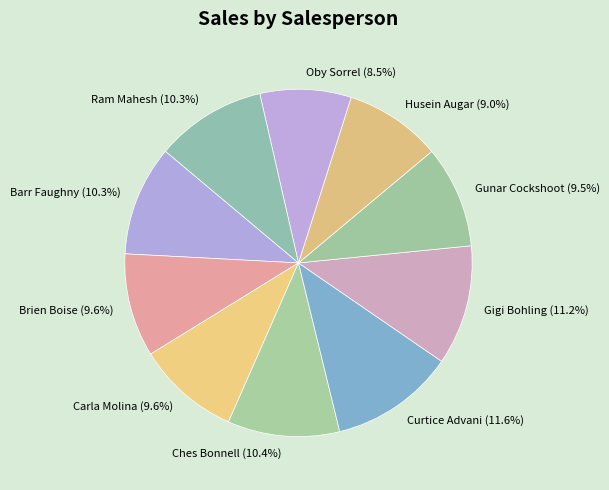

Combined, do Ram Mahesh and Carla Molina account for over 50%?

No